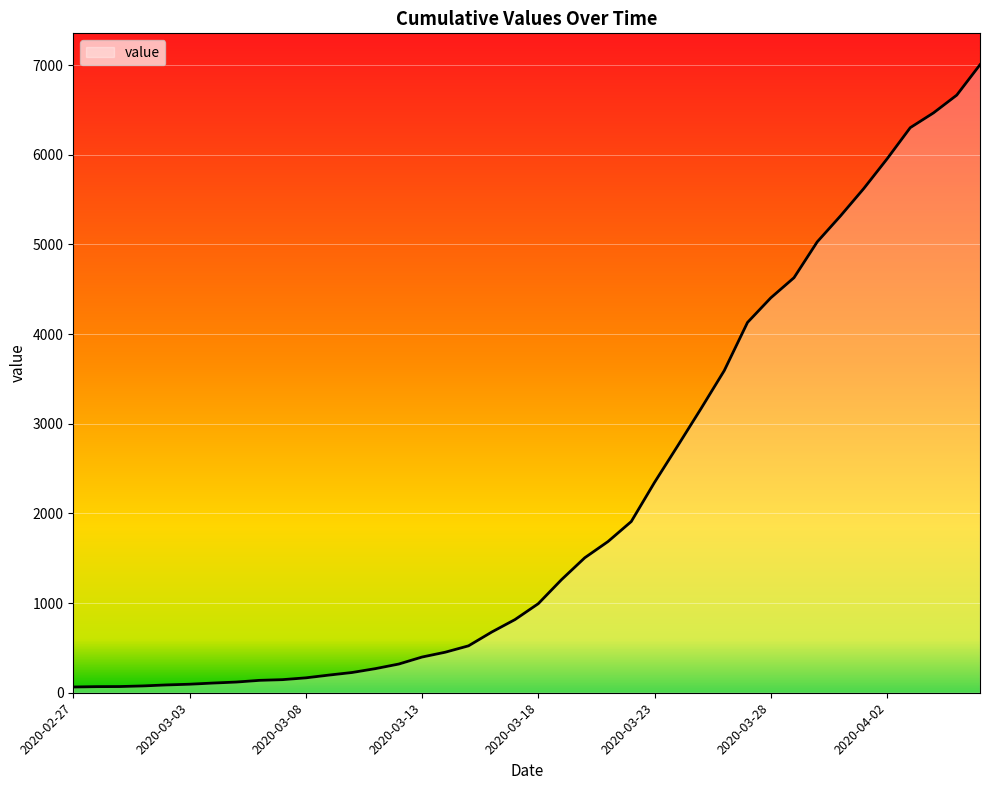

What is the difference between the maximum and minimum values?

6939